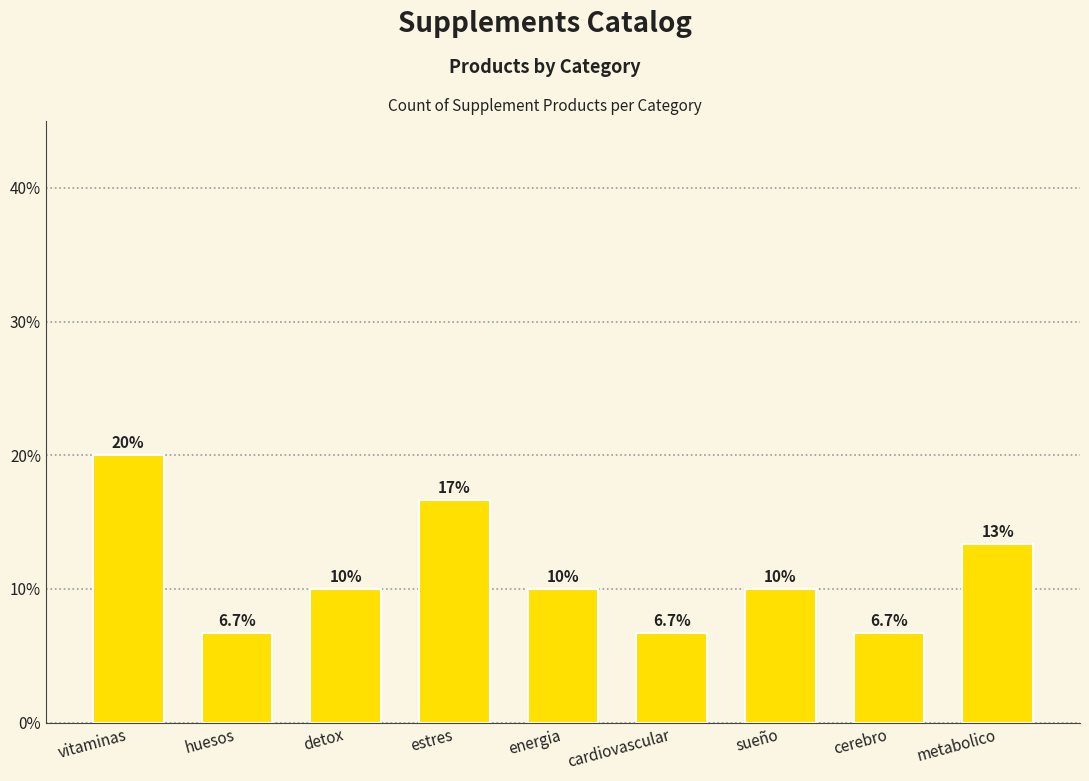

Reading left to right, transcribe all the data shown in this chart.

vitaminas=20.0	huesos=6.7	detox=10.0	estres=16.7	energia=10.0	cardiovascular=6.7	sueño=10.0	cerebro=6.7	metabolico=13.3